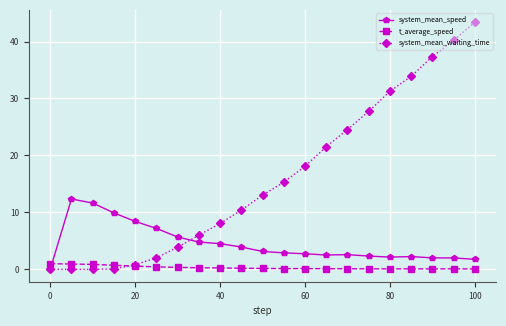

After their last crossing, which series has the higher values: t_average_speed or system_mean_waiting_time?

system_mean_waiting_time